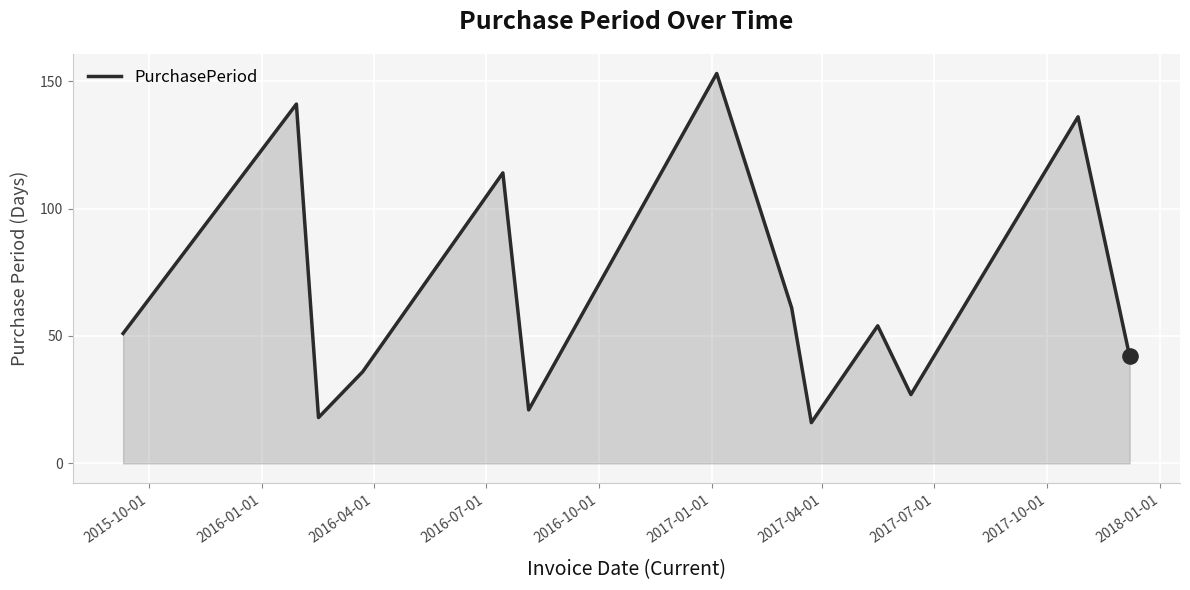

What is the difference between the maximum and minimum values?

137